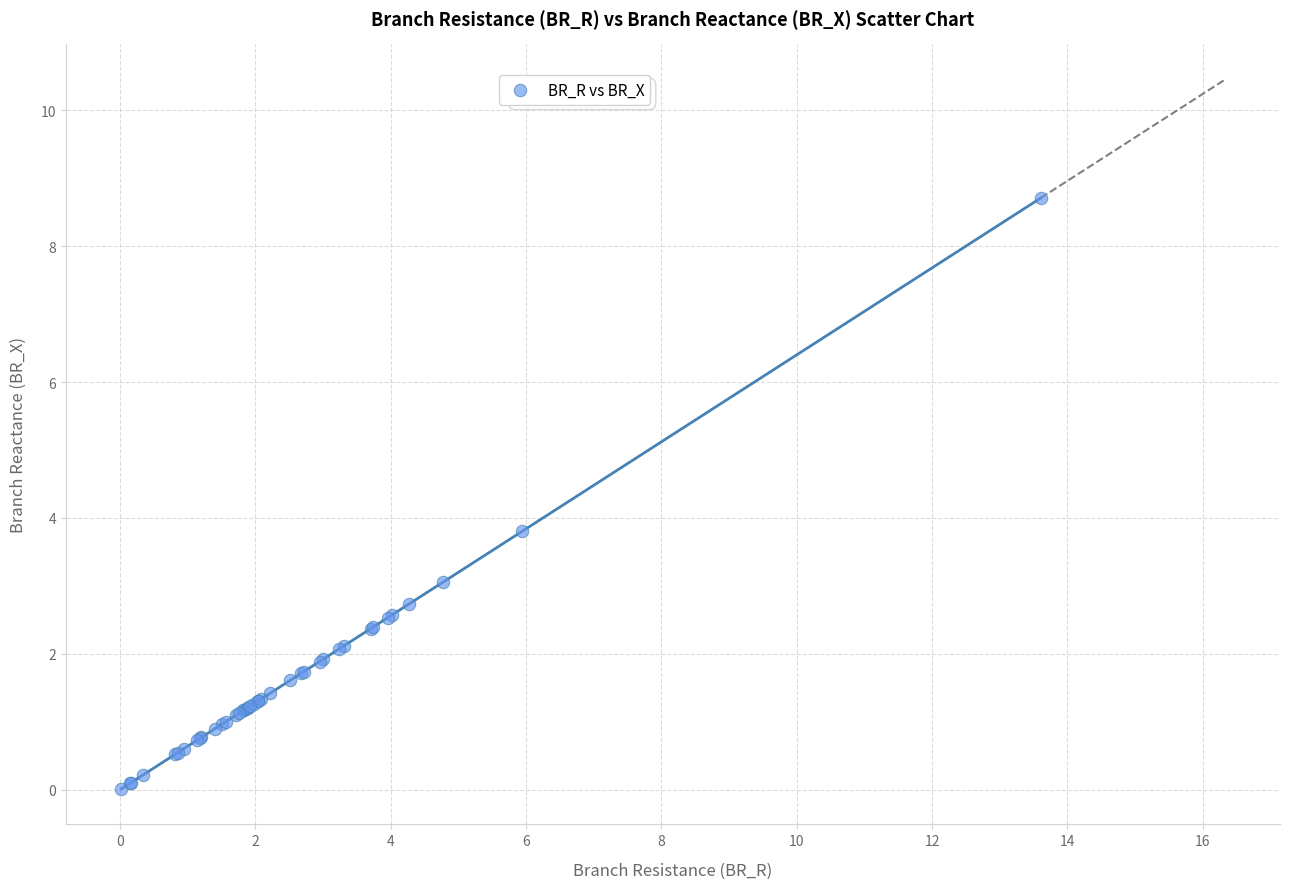

What Y value in the scatter plot is closest to 4?

3.8